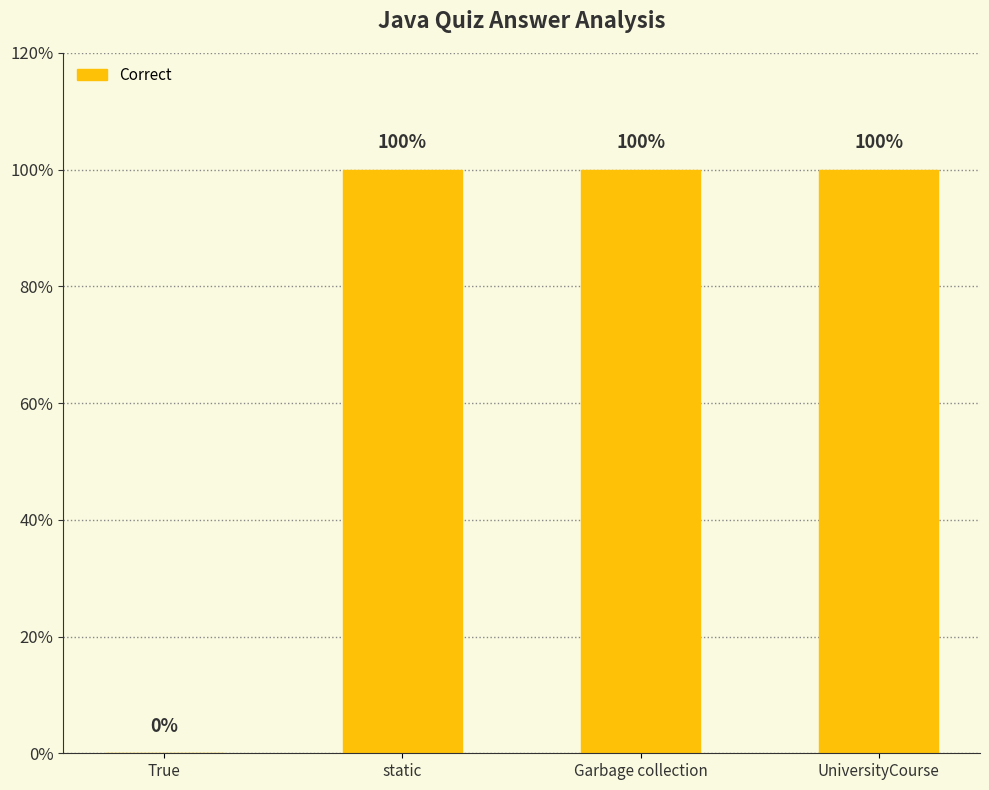

How many distinct data groups are displayed?

1